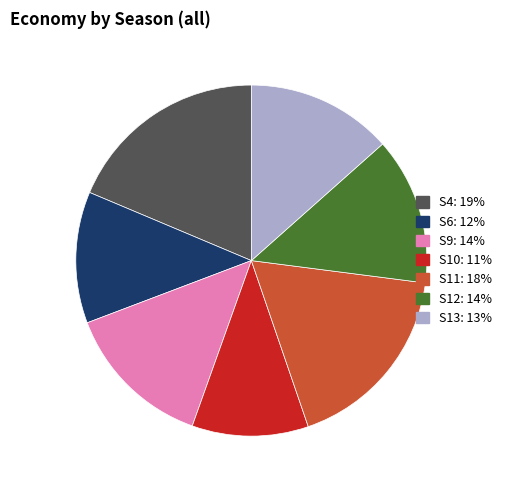

Does S11 represent more than half of the total?

No